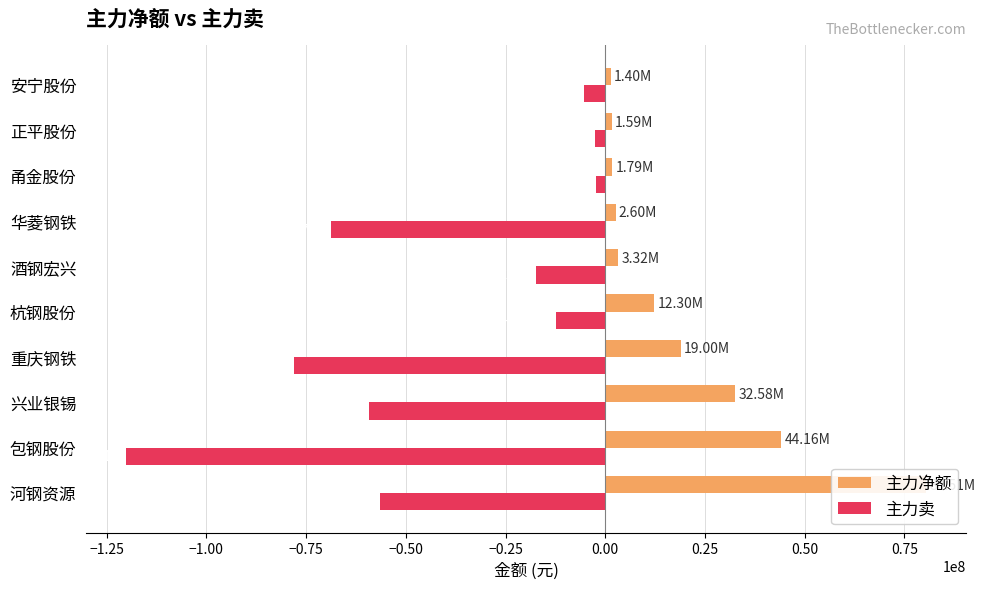

What position from the left is 正平股份?

9